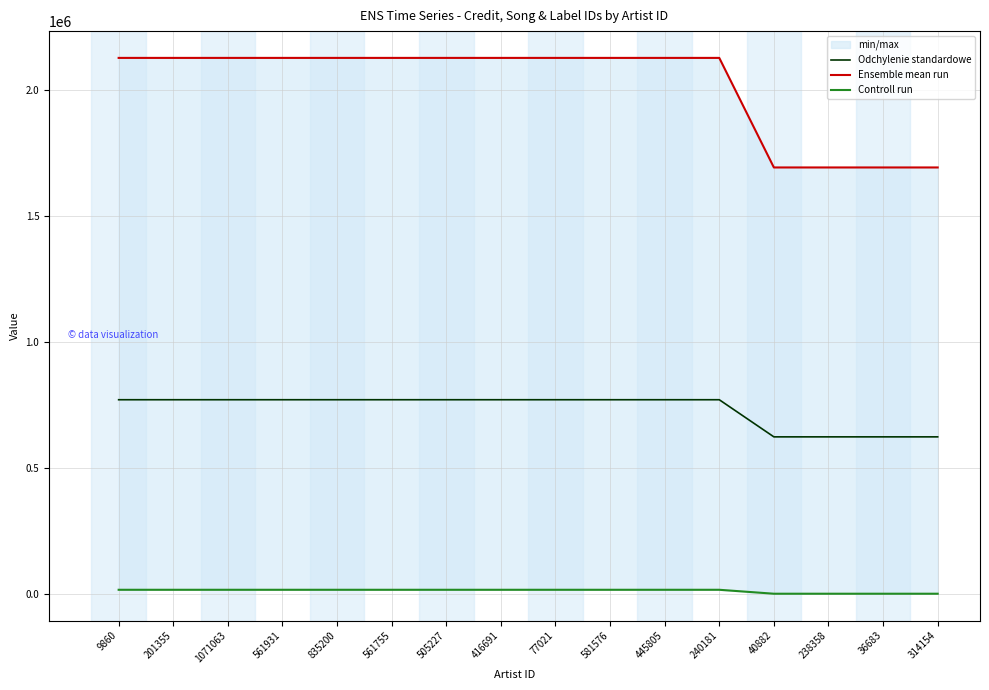

Is this an area chart (filled region under the line)?

No